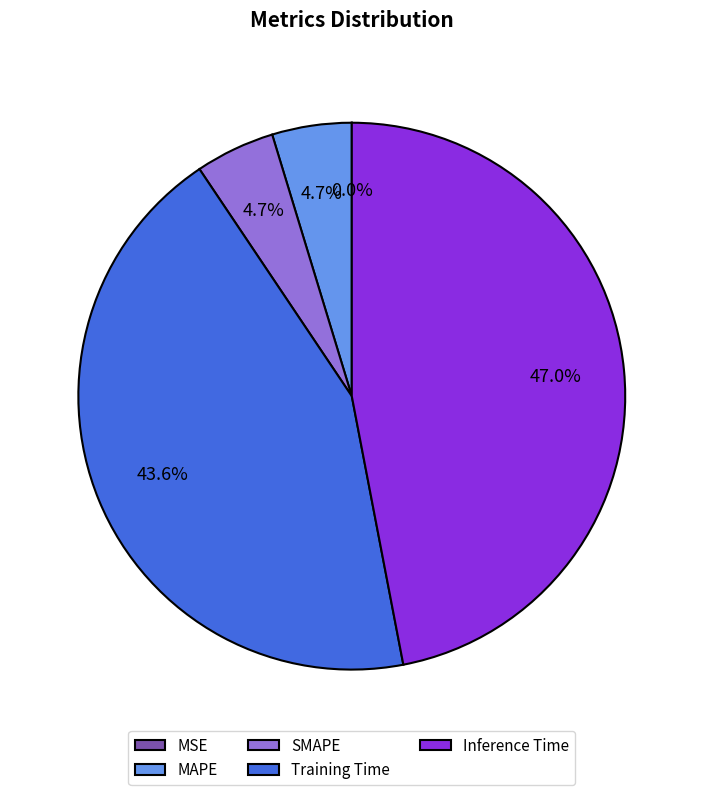

To the nearest percent, what is the average slice percentage?

20%